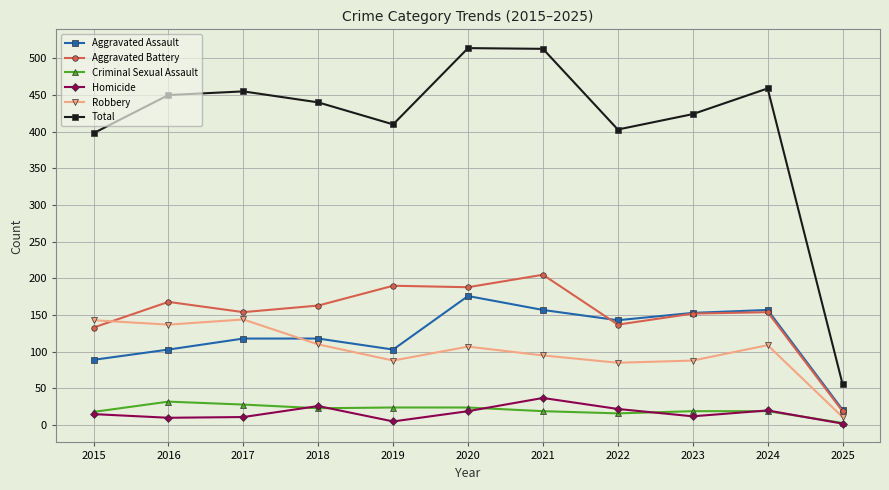

What is the maximum value for Aggravated Battery?

205